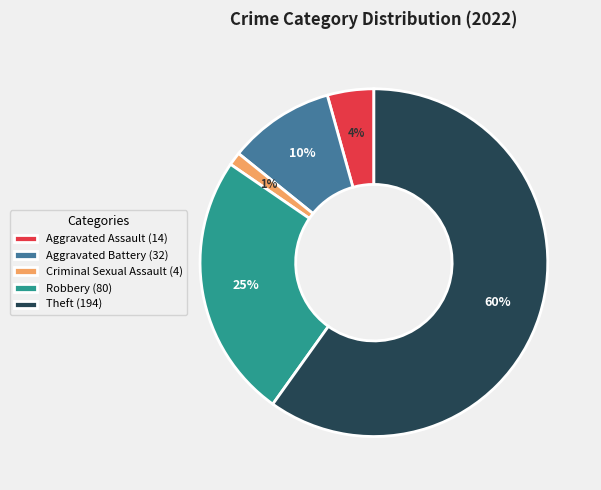

Combined, do Theft (194) and Criminal Sexual Assault (4) account for over 50%?

Yes